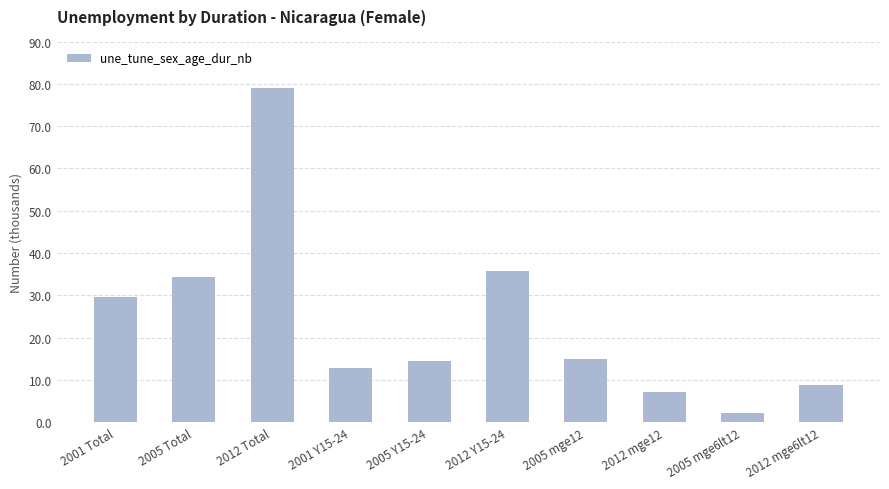

What is the sum of the values at 2005 mge12 and 2001 Total?

44.4